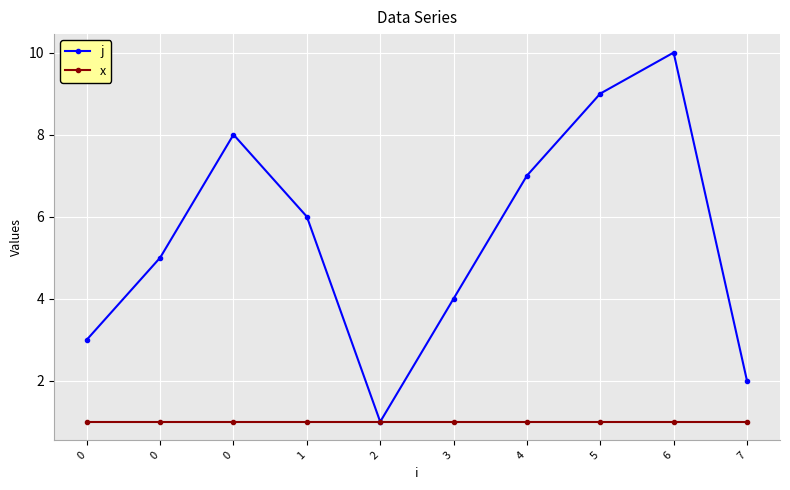

What is the sum of the j values at 5 and 4?

16